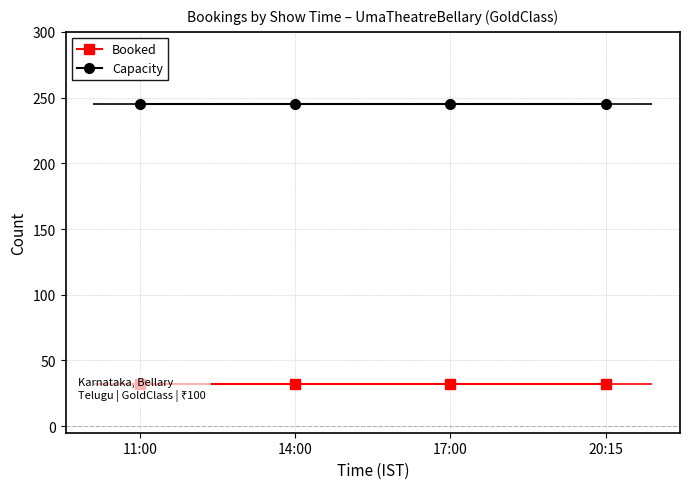

True or false: Booked and Capacity cross at least once.

False